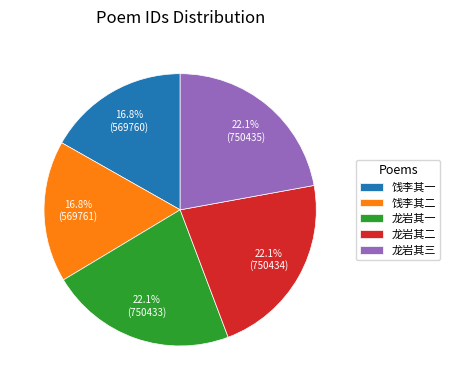

To the nearest percent, what is the average slice percentage?

20%